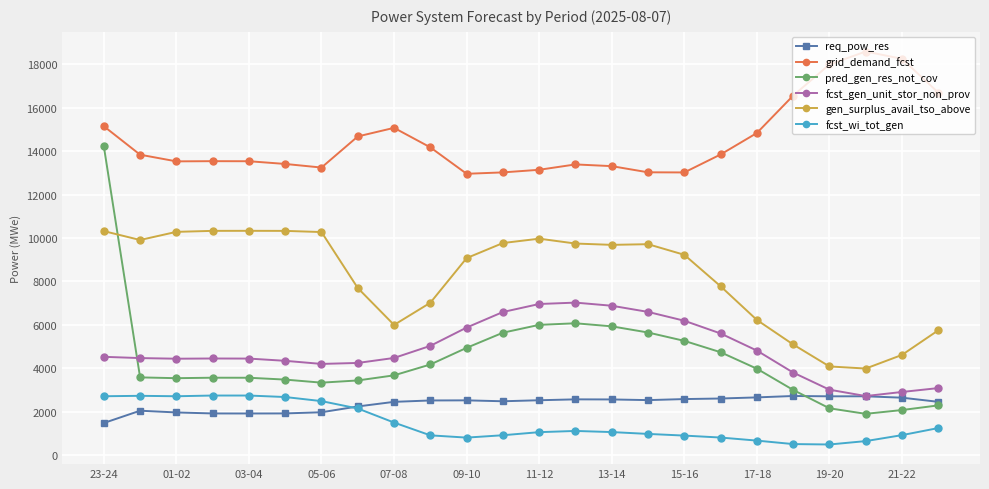

What is the value of the req_pow_res point at the 7th from the left?

1977